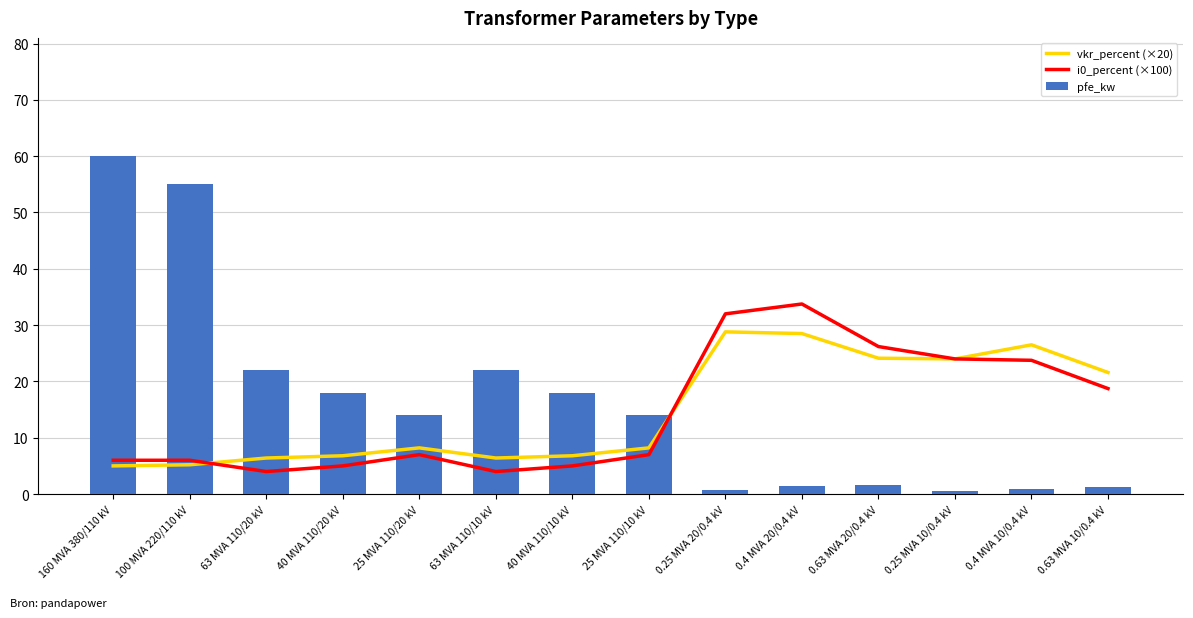

How many series are shown in this chart?

3